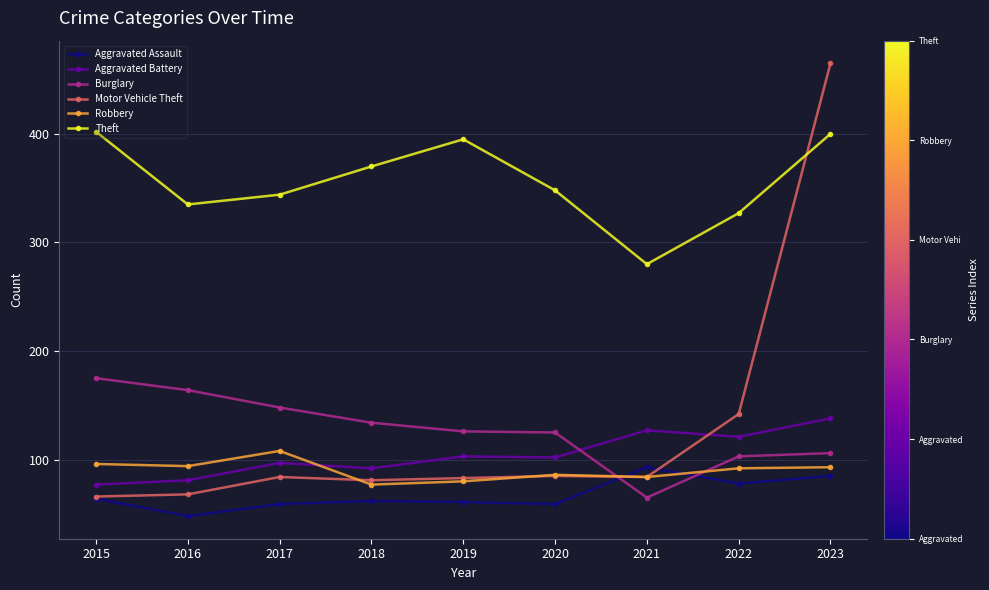

Which series has the largest total across all categories?

Theft